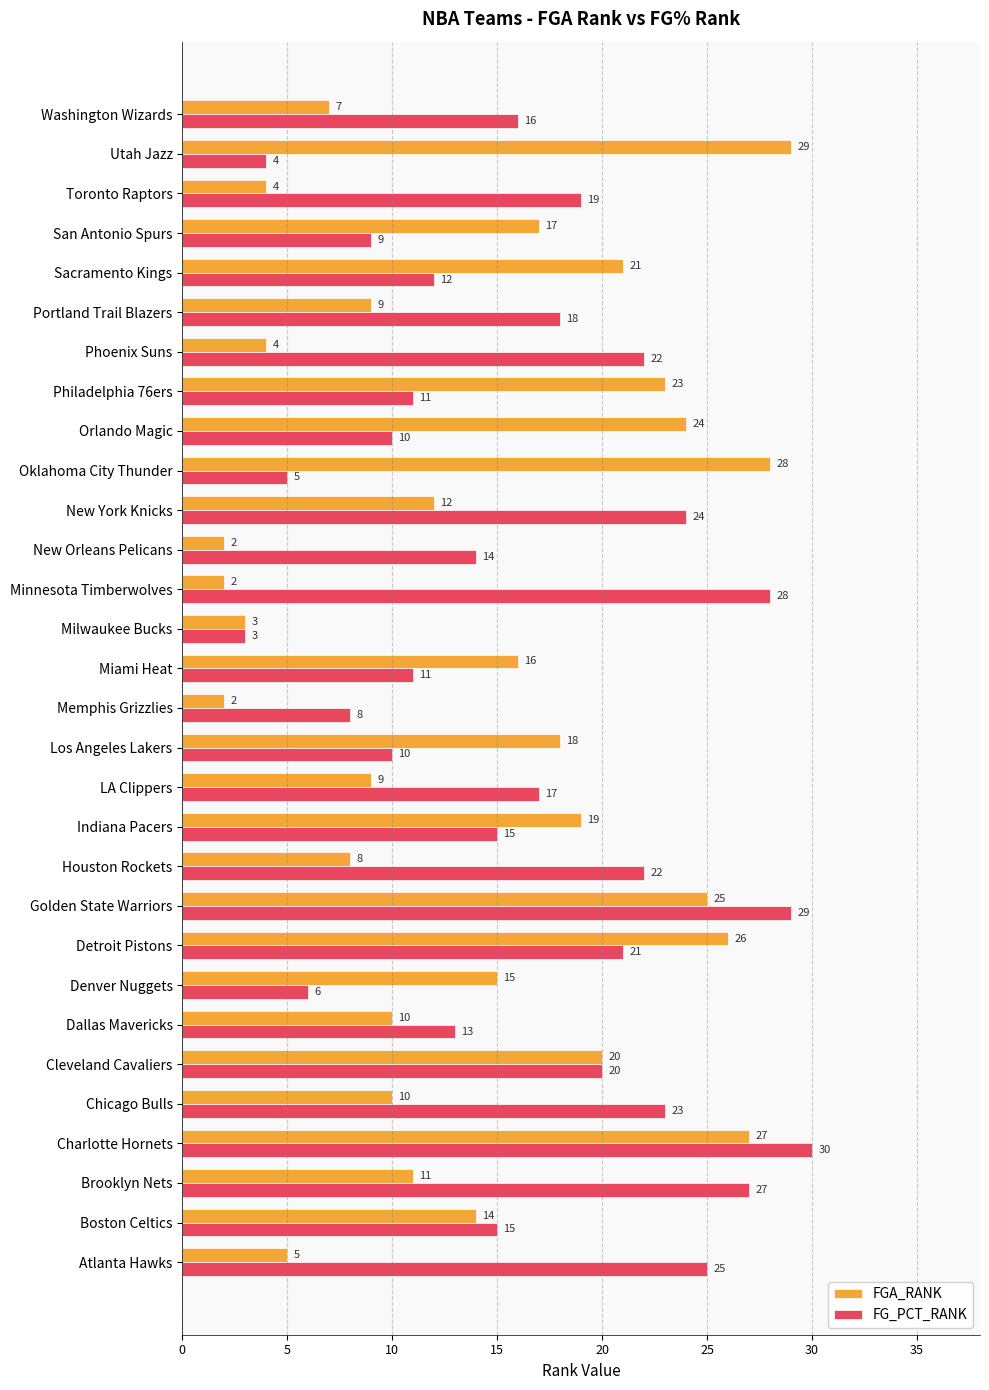

At which category is the sum across all series the highest?

Charlotte Hornets